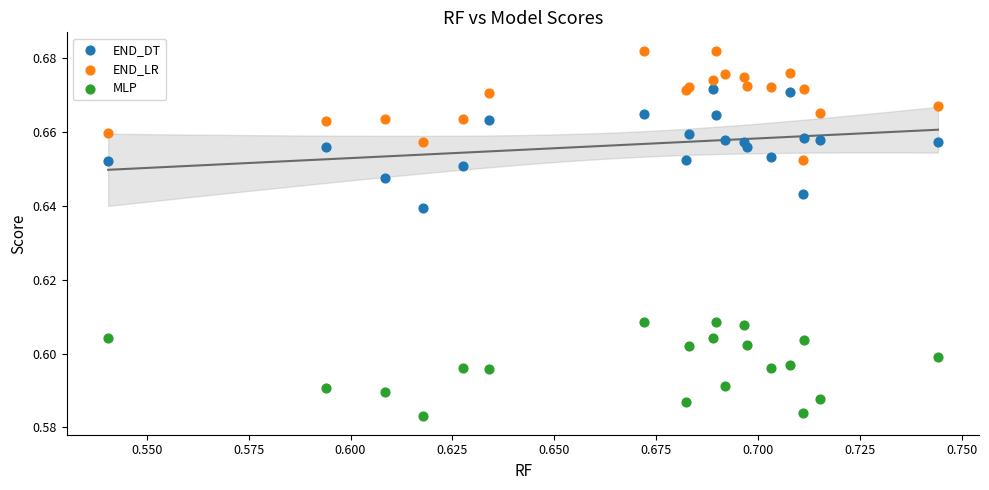

Which series has the widest spread of Y values?

END_DT